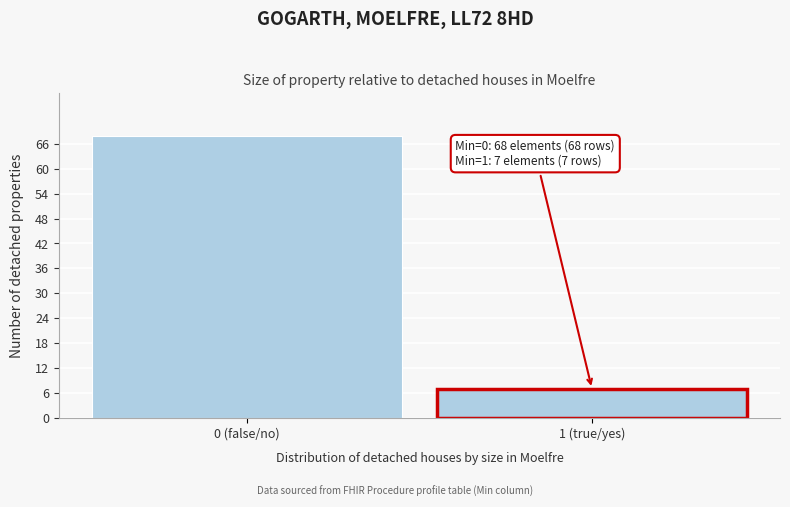

Reading left to right, list all the values displayed in this chart.

0 (false/no)=68	1 (true/yes)=7